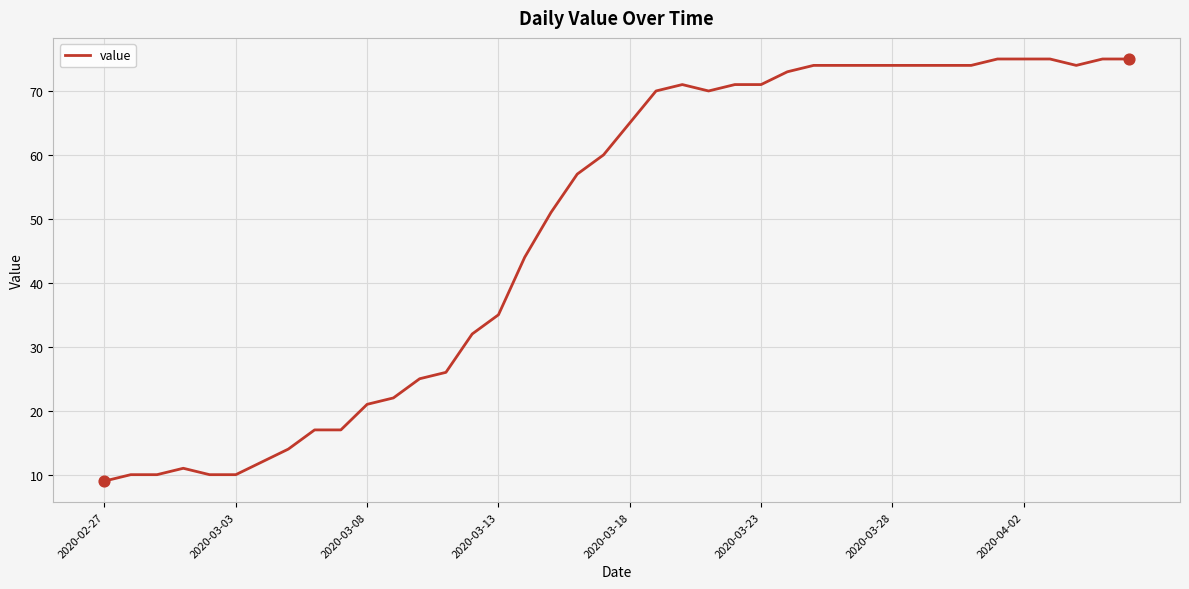

What is the maximum value shown in the chart?

75